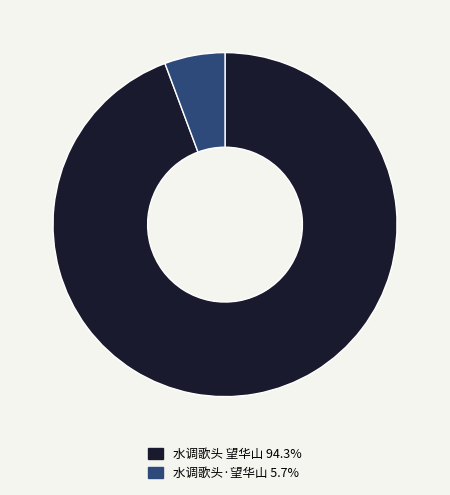

Count the number of slices in the pie.

2